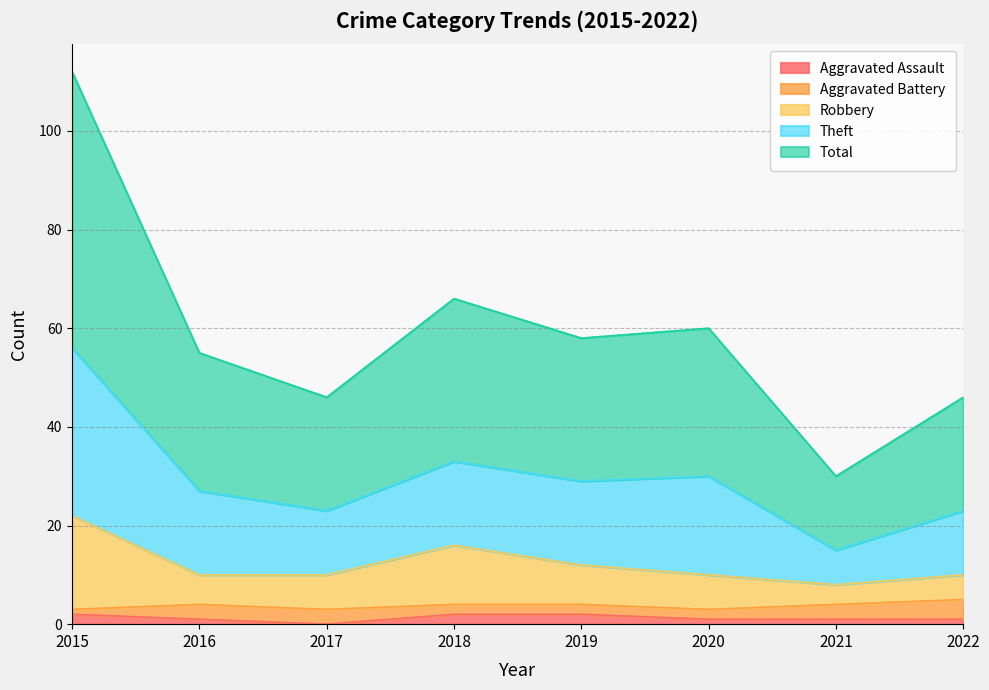

The value of Robbery at 2018 is 11. True or false?

False